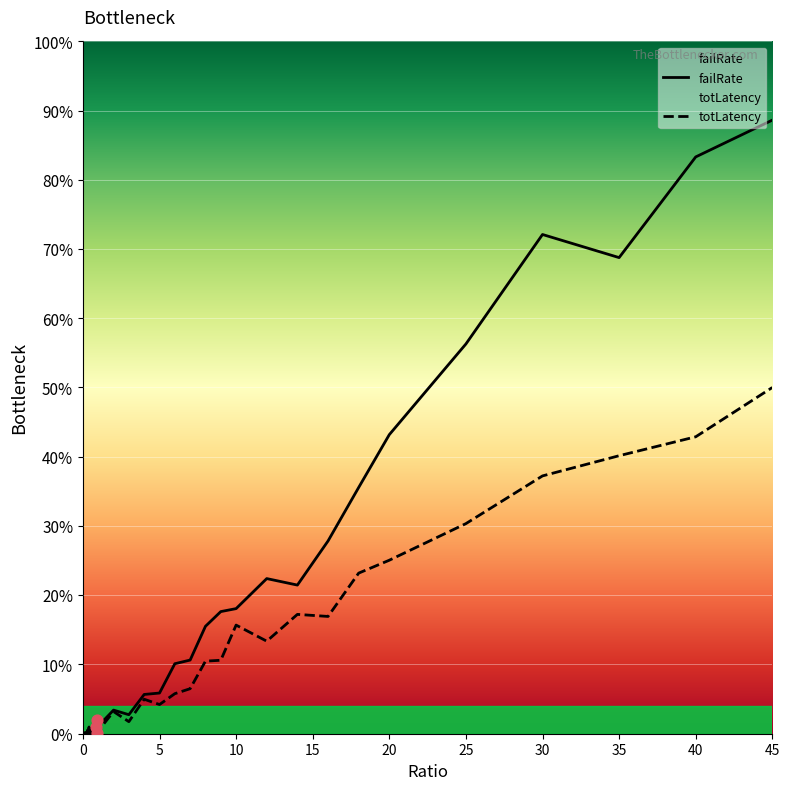

Which series has the widest spread of Y values?

failRate